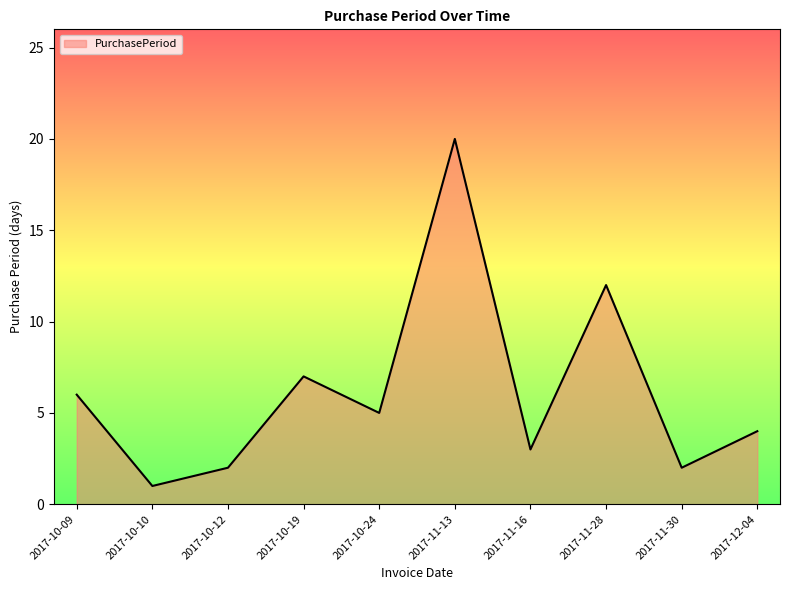

What is the difference between the second highest and second lowest values?

10